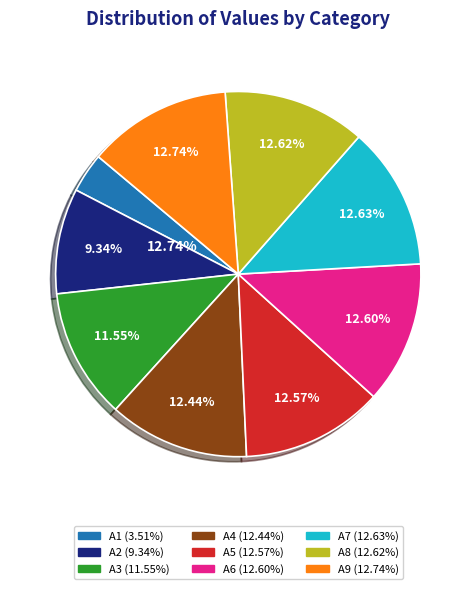

Does A3 represent more than half of the total?

No